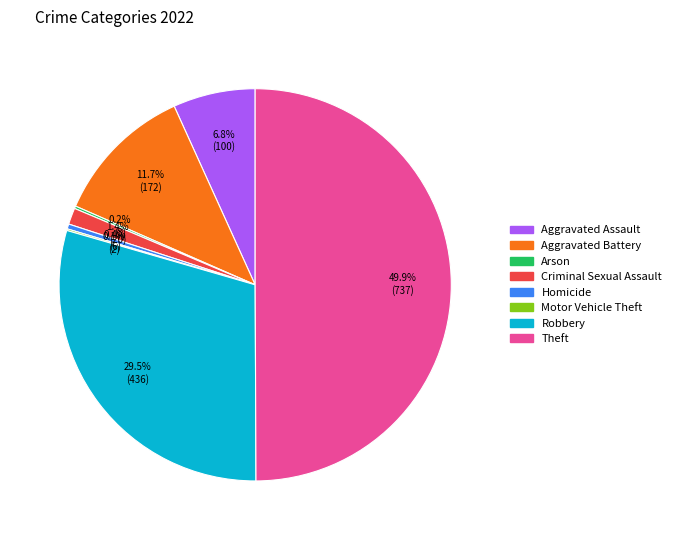

How much of the chart is everything except Homicide?

99.6%